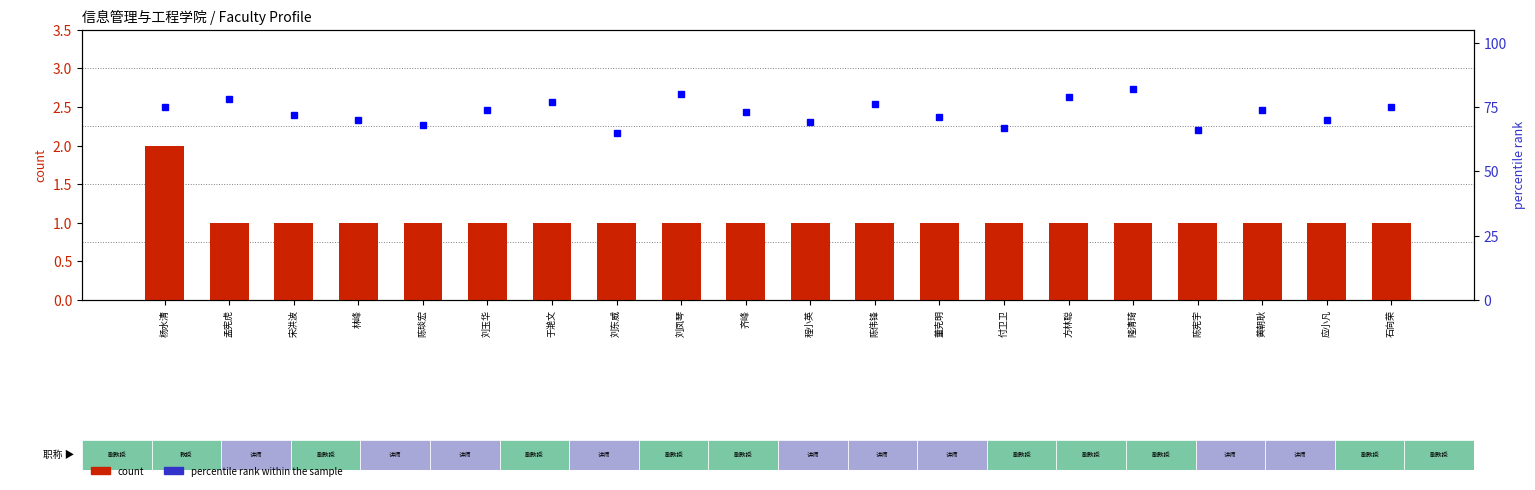

Is the value of count at 付卫卫 greater than the value of percentile rank within the sample at 于滟文?

No